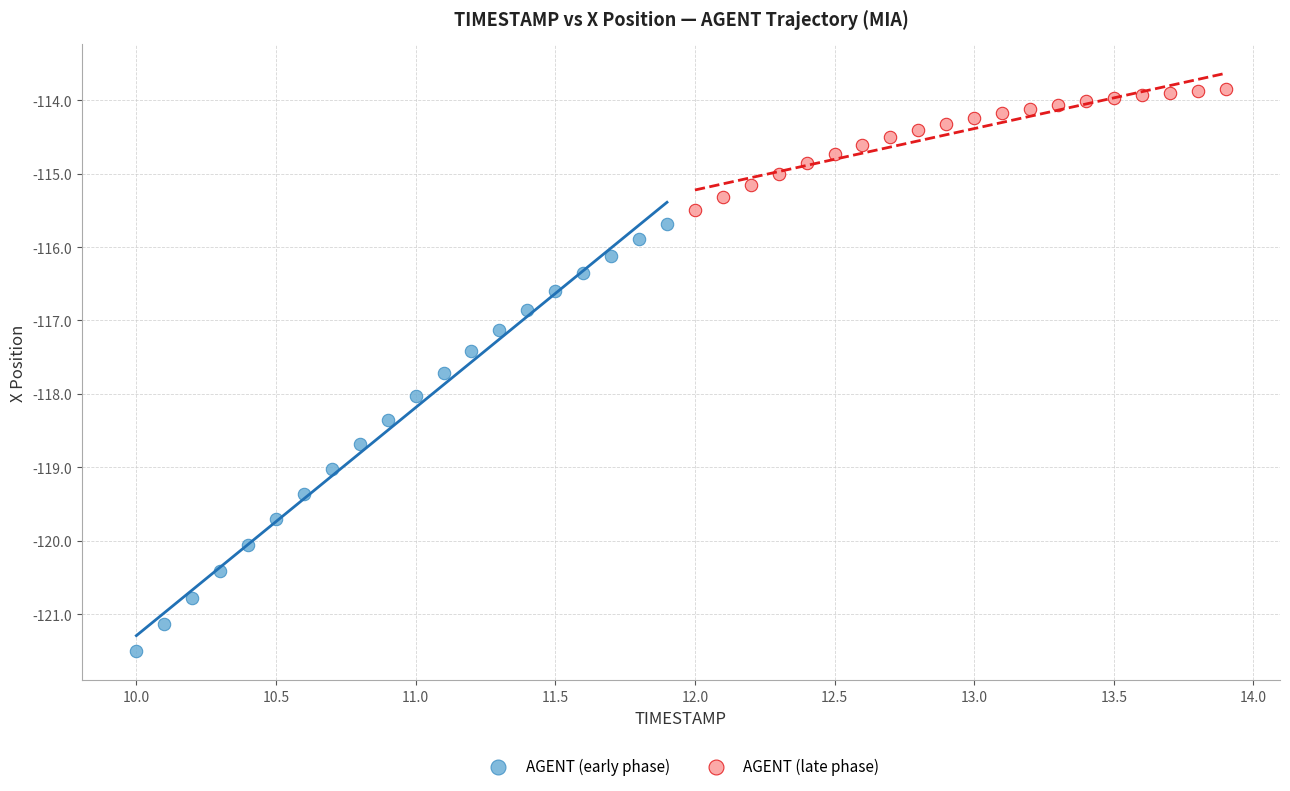

Which series contains the lowest Y value?

AGENT (early phase)